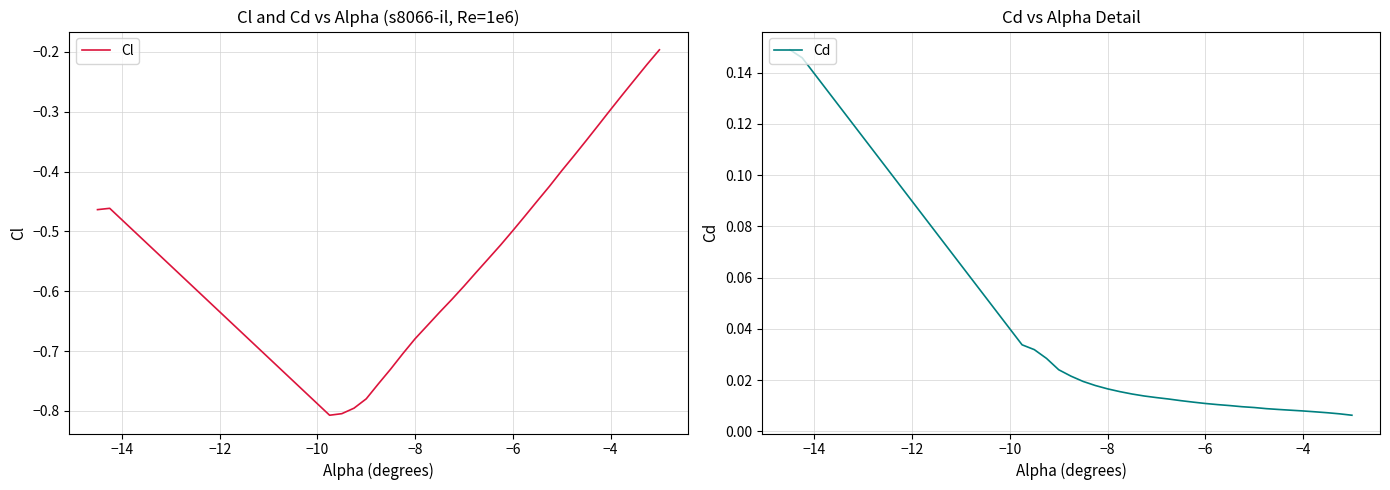

How many categories are shown in the chart?

30